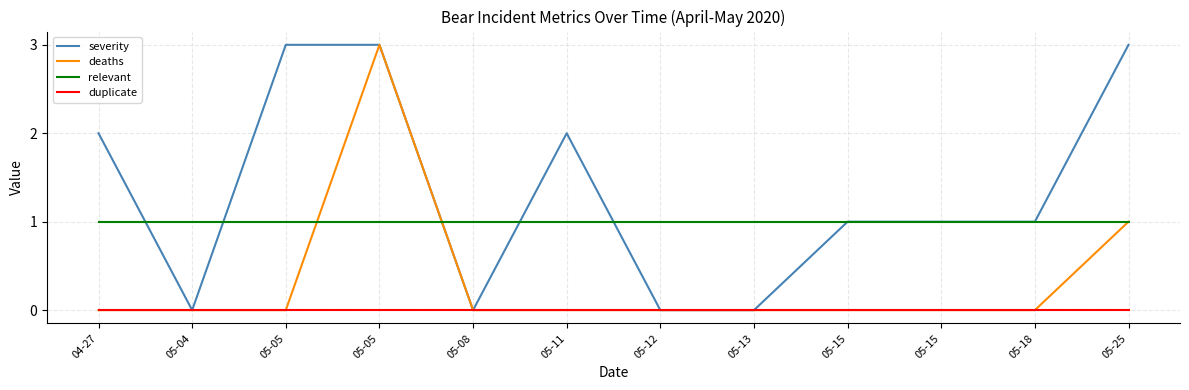

List the series in order of their overall mean, highest first.

severity, relevant, deaths, duplicate